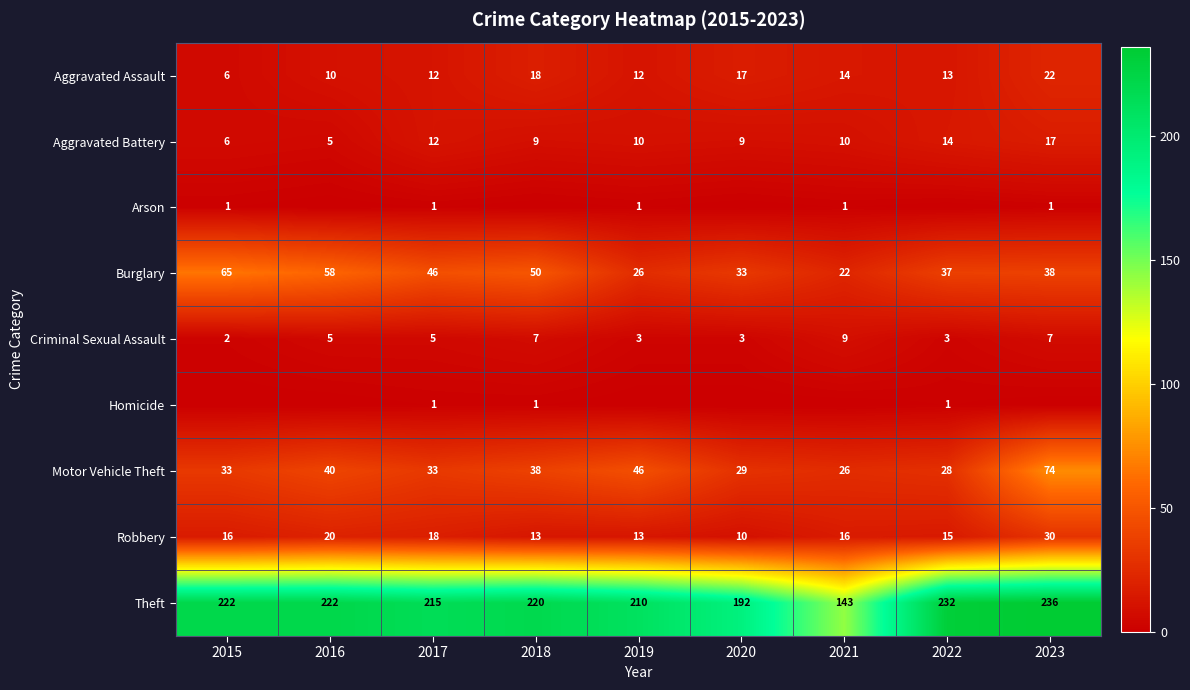

What is the sum of the Theft values at 2023 and 2020?

428